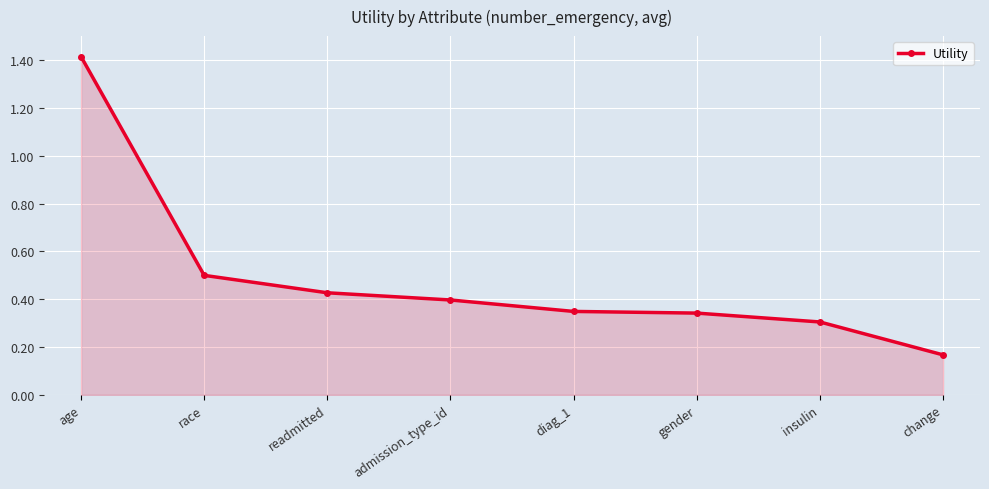

What is the change in value from diag_1 to change?

-0.2